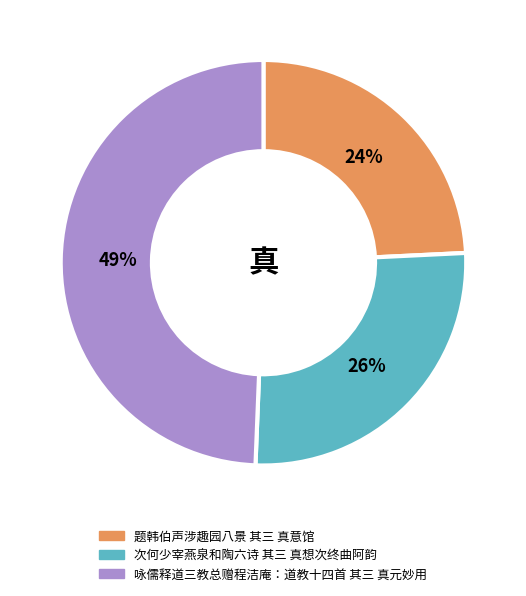

Between 咏儒释道三教总赠程洁庵：道教十四首 其三 真元妙用 and 题韩伯声涉趣园八景 其三 真意馆, which is larger?

咏儒释道三教总赠程洁庵：道教十四首 其三 真元妙用